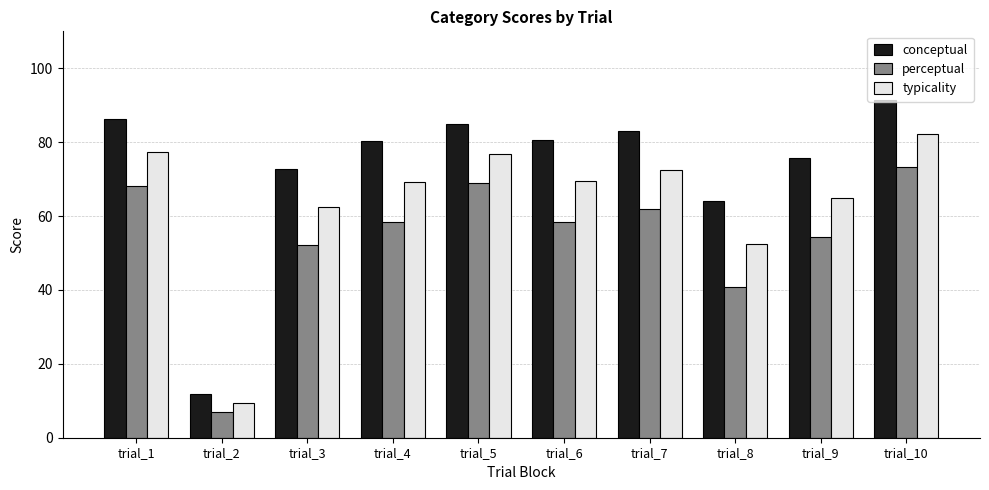

The value of typicality at trial_6 is 14.0. True or false?

False